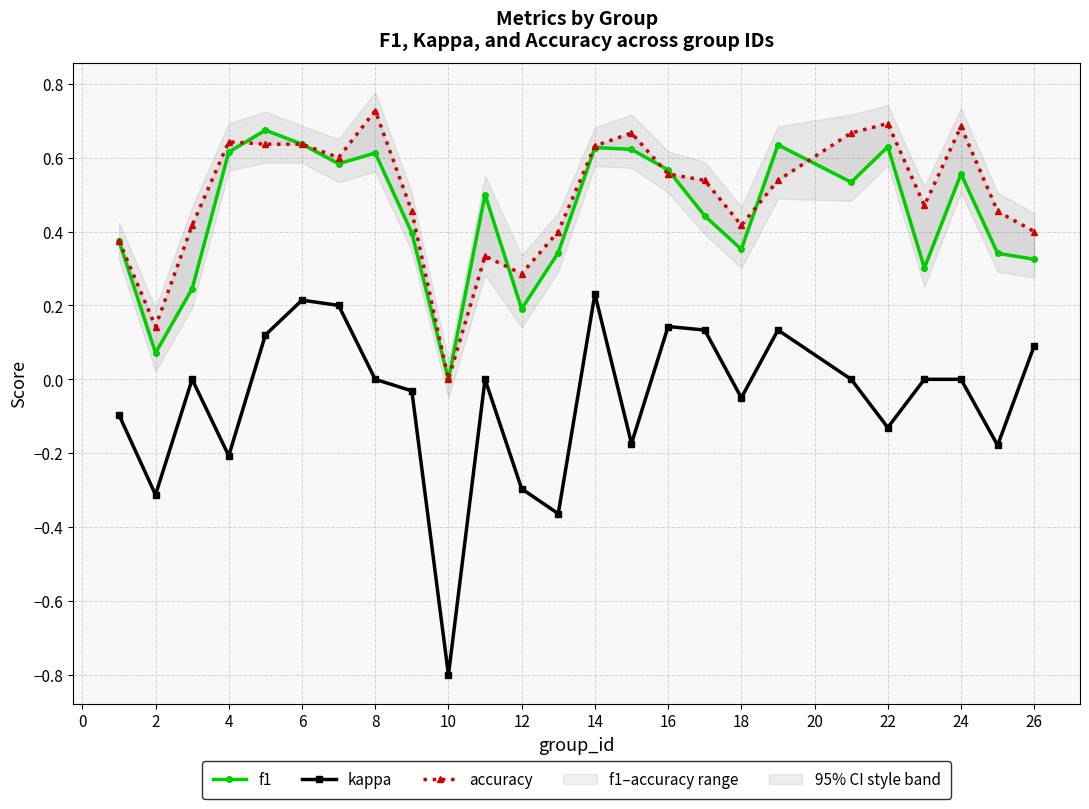

What is the lowest value of the kappa series?

-0.8